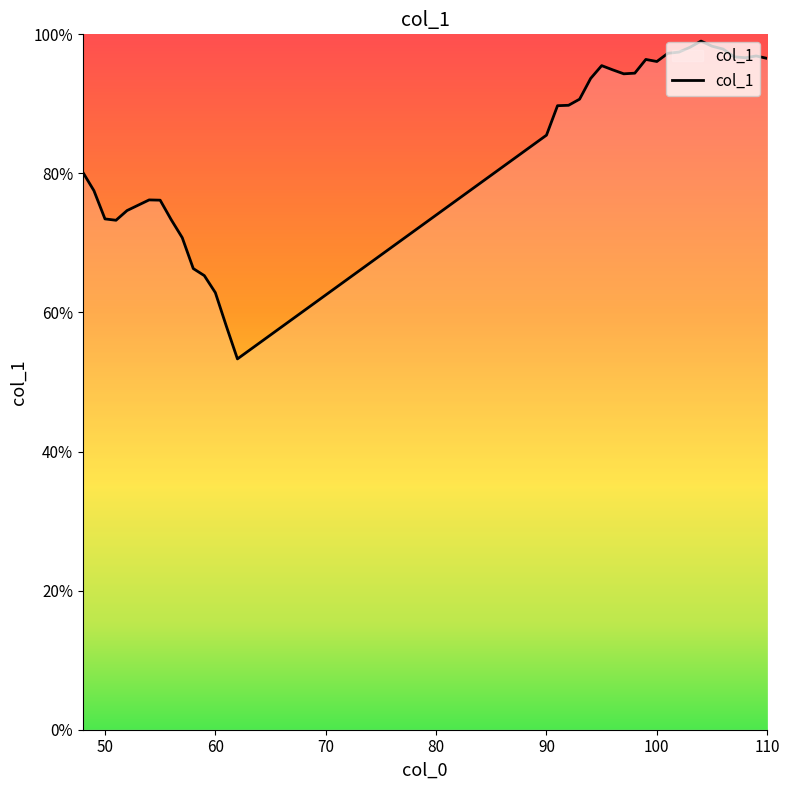

What is the maximum value shown in the chart?

99.0